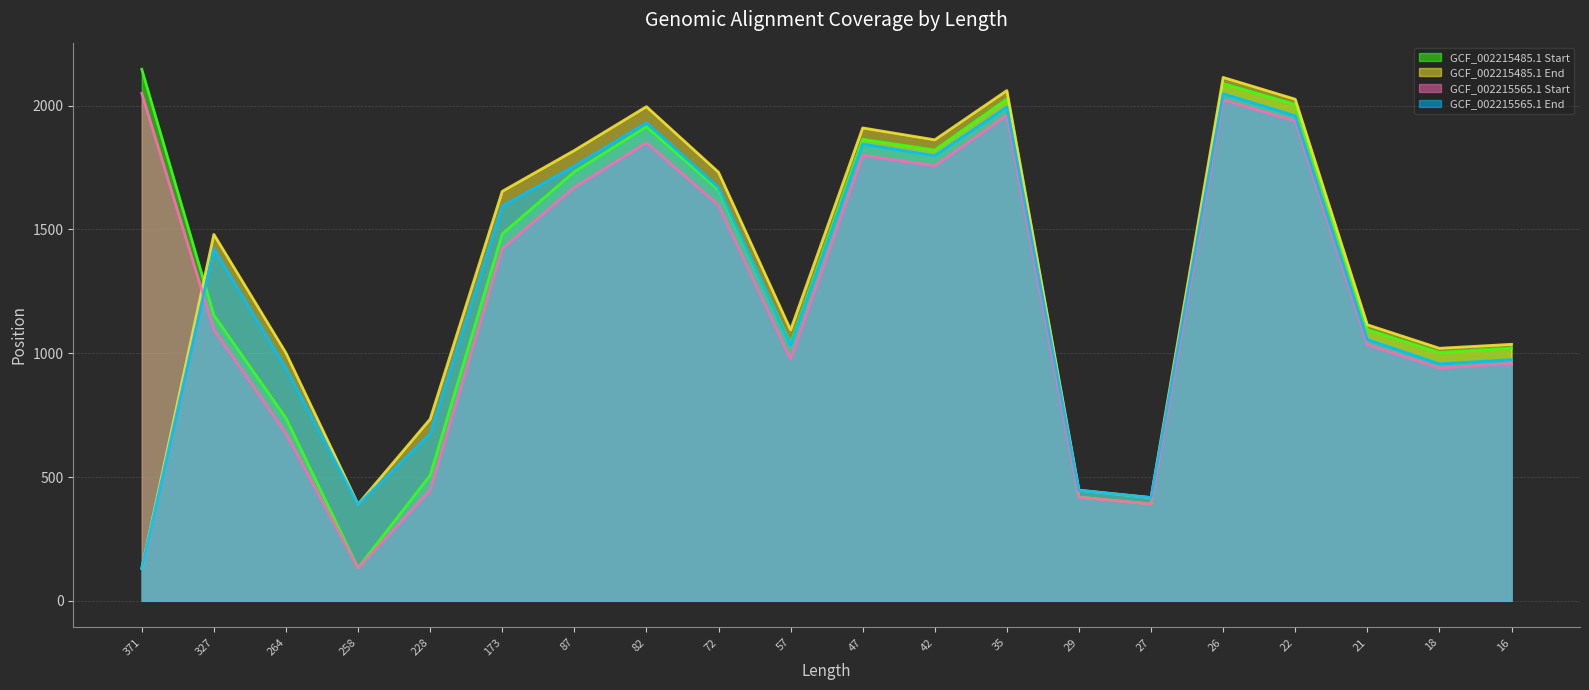

At how many categories does at least one series exceed 1619?

10